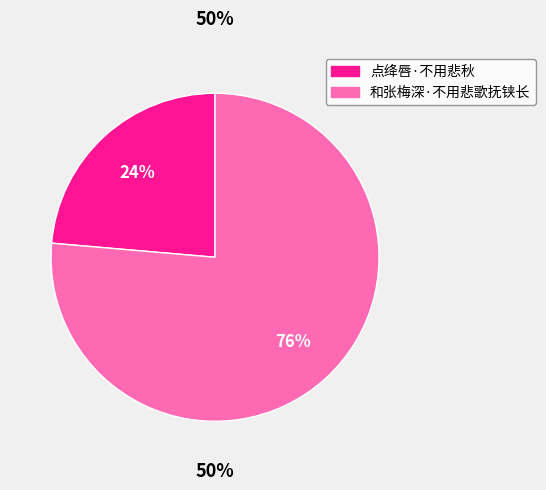

Does any single category account for the majority?

Yes